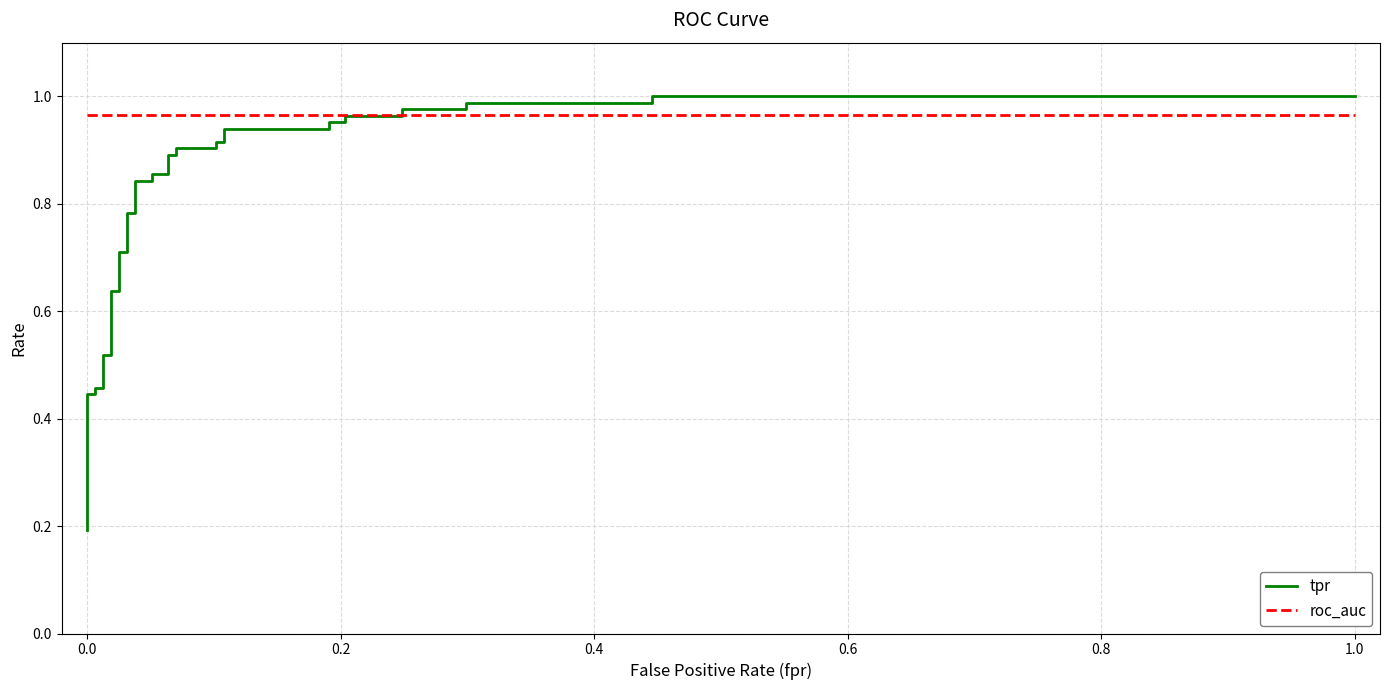

Reading left to right, extract all data points from this chart.

tpr: 0.2	0.3	0.3	0.4	0.4	0.4	0.5	0.5	0.5	0.5	0.6	0.6	0.7	0.7	0.8	0.8	0.8	0.8	0.9	0.9	0.9	0.9	0.9	0.9	0.9	0.9	0.9	0.9	1.0	1.0	1.0	1.0	1.0	1.0	1.0	1.0	1.0	1.0
roc_auc: 1.0	1.0	1.0	1.0	1.0	1.0	1.0	1.0	1.0	1.0	1.0	1.0	1.0	1.0	1.0	1.0	1.0	1.0	1.0	1.0	1.0	1.0	1.0	1.0	1.0	1.0	1.0	1.0	1.0	1.0	1.0	1.0	1.0	1.0	1.0	1.0	1.0	1.0